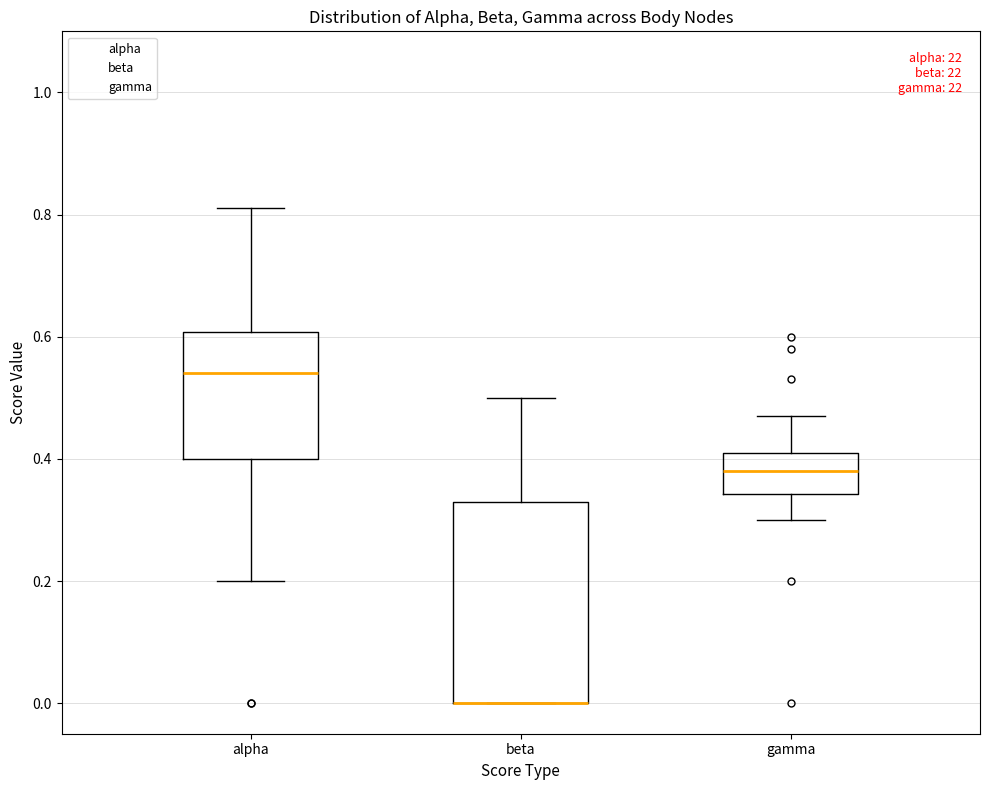

Reading left to right, transcribe this box plot: for each box, give where its median line is, the range the box spans, and where its two whiskers end, as read against the y-axis. The values are not printed on the chart, so give them approximately, as read against the axis.

alpha: median 0.54, box 0.40 to 0.60, whiskers 0.20 to 0.82
beta: median 0.00 (drawn on the box's lower edge), box 0.00 to 0.34, whiskers 0.00 to 0.50
gamma: median 0.38, box 0.34 to 0.42, whiskers 0.30 to 0.48